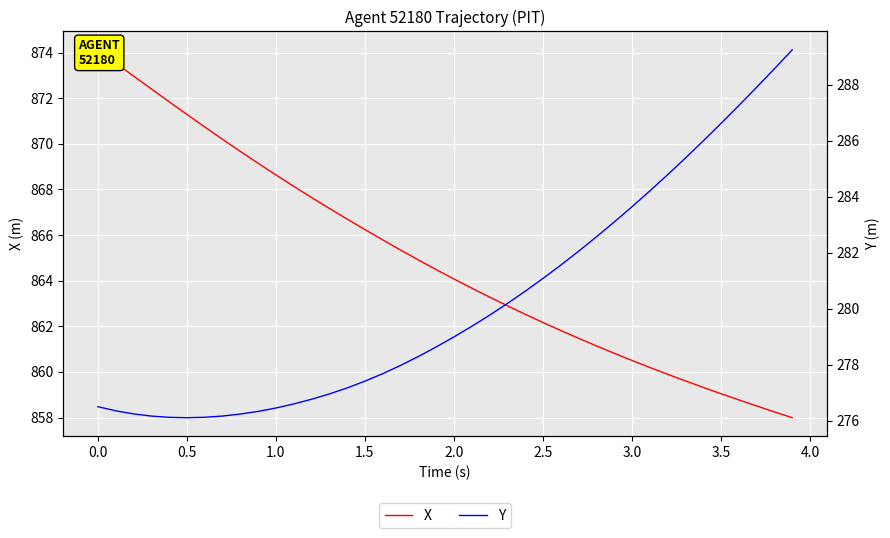

How many data points in X are less than 864?

19